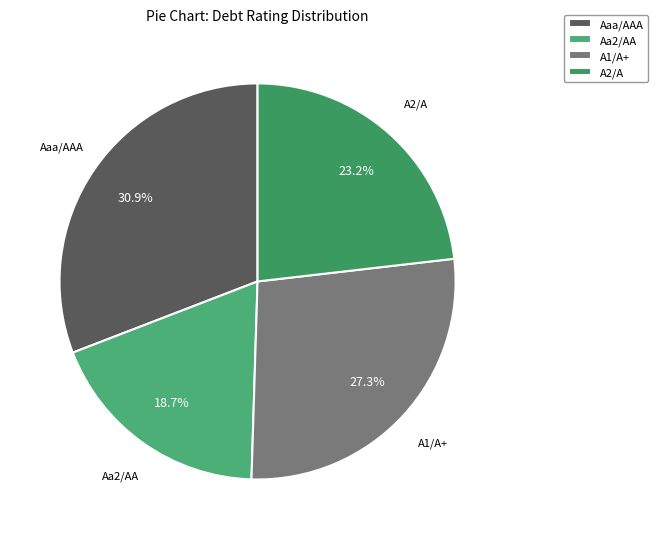

Combined, what portion of the pie is A2/A and Aaa/AAA?

54.0%